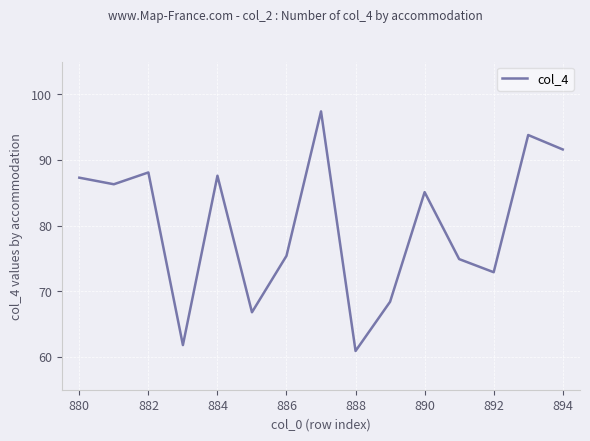

What is the smallest value displayed?

60.9